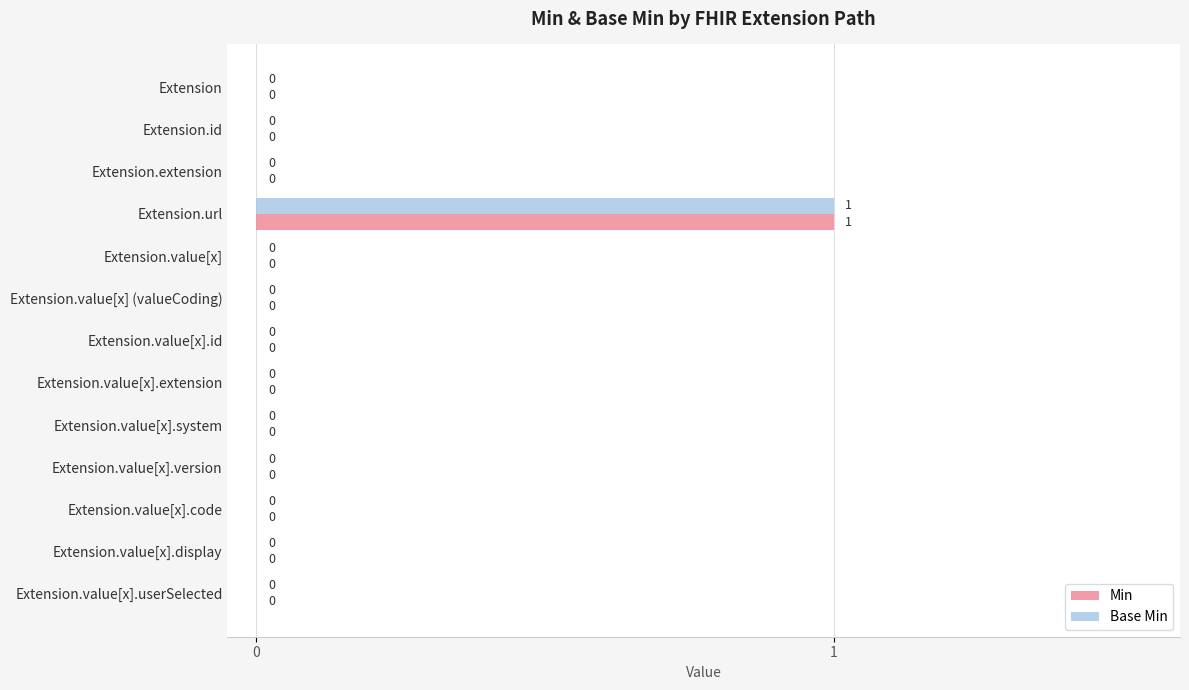

How many Min values are between 0 and 1?

13